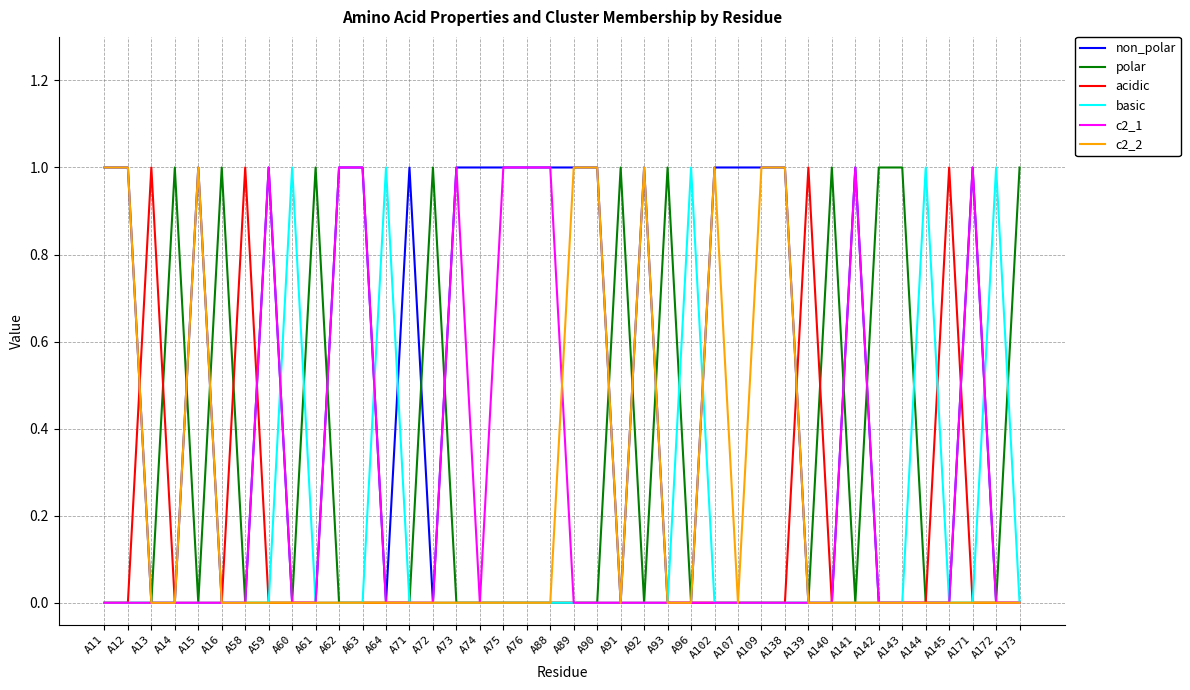

How many basic values are between 0 and 1?

40